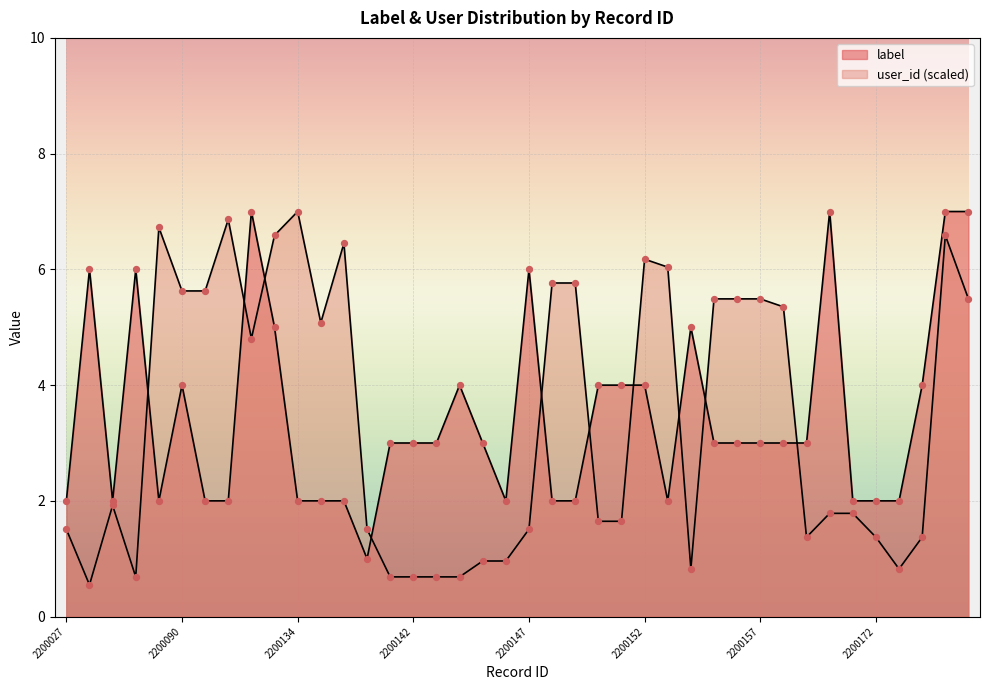

Which series reaches the maximum Y coordinate?

label